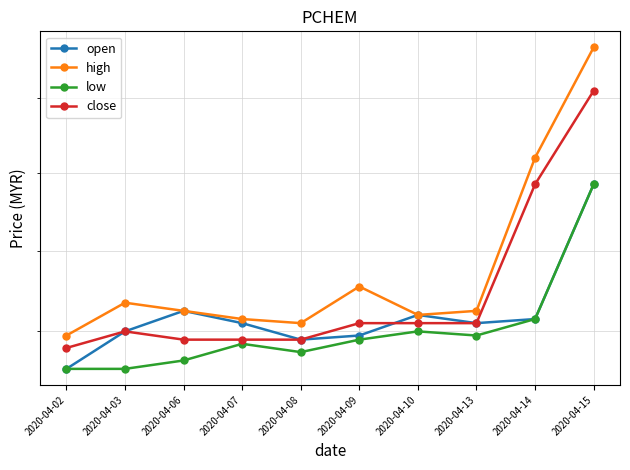

Reading left to right, transcribe all the data shown in this chart.

open: 2020-04-02=4.7	2020-04-03=4.8	2020-04-06=4.8	2020-04-07=4.8	2020-04-08=4.8	2020-04-09=4.8	2020-04-10=4.8	2020-04-13=4.8	2020-04-14=4.8	2020-04-15=5.2
high: 2020-04-02=4.8	2020-04-03=4.9	2020-04-06=4.8	2020-04-07=4.8	2020-04-08=4.8	2020-04-09=4.9	2020-04-10=4.8	2020-04-13=4.8	2020-04-14=5.2	2020-04-15=5.5
low: 2020-04-02=4.7	2020-04-03=4.7	2020-04-06=4.7	2020-04-07=4.8	2020-04-08=4.8	2020-04-09=4.8	2020-04-10=4.8	2020-04-13=4.8	2020-04-14=4.8	2020-04-15=5.2
close: 2020-04-02=4.8	2020-04-03=4.8	2020-04-06=4.8	2020-04-07=4.8	2020-04-08=4.8	2020-04-09=4.8	2020-04-10=4.8	2020-04-13=4.8	2020-04-14=5.2	2020-04-15=5.4